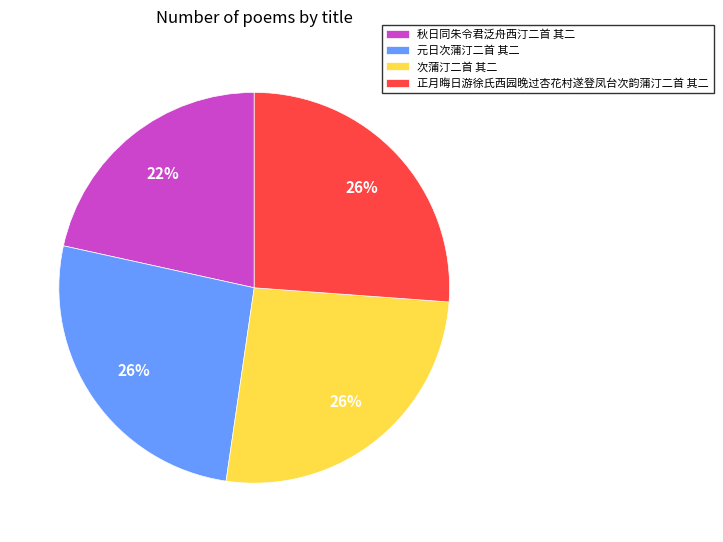

The 秋日同朱令君泛舟西汀二首 其二 slice represents 14% of the pie. True or false?

False